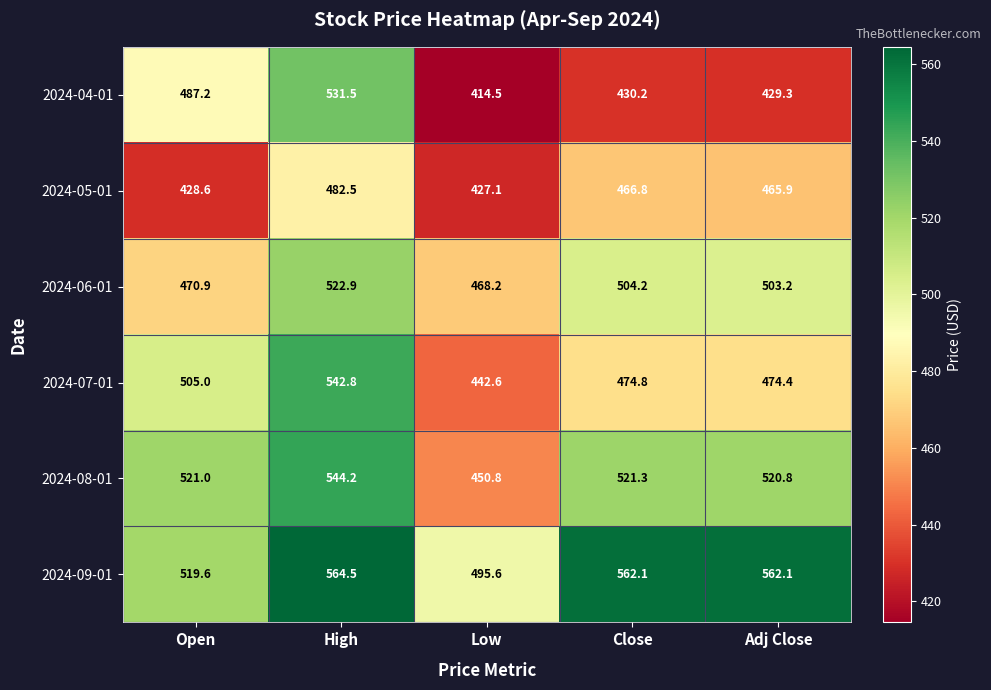

At which category is the sum across all series the highest?

High